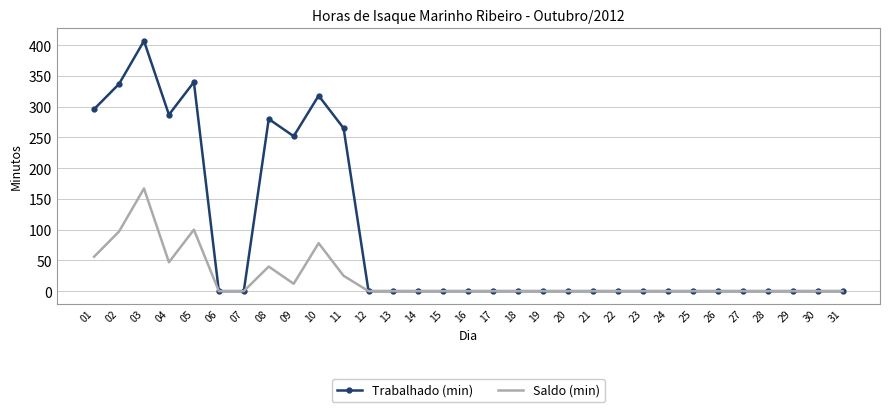

True or false: Saldo (min) has a value of 0 at 21.

True